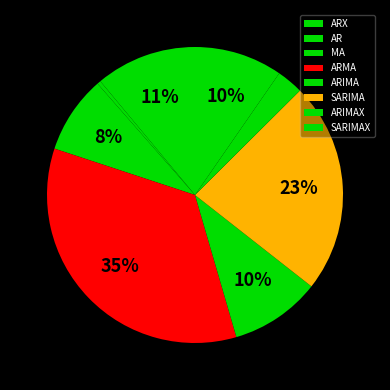

Which category has the biggest portion of the pie?

ARMA